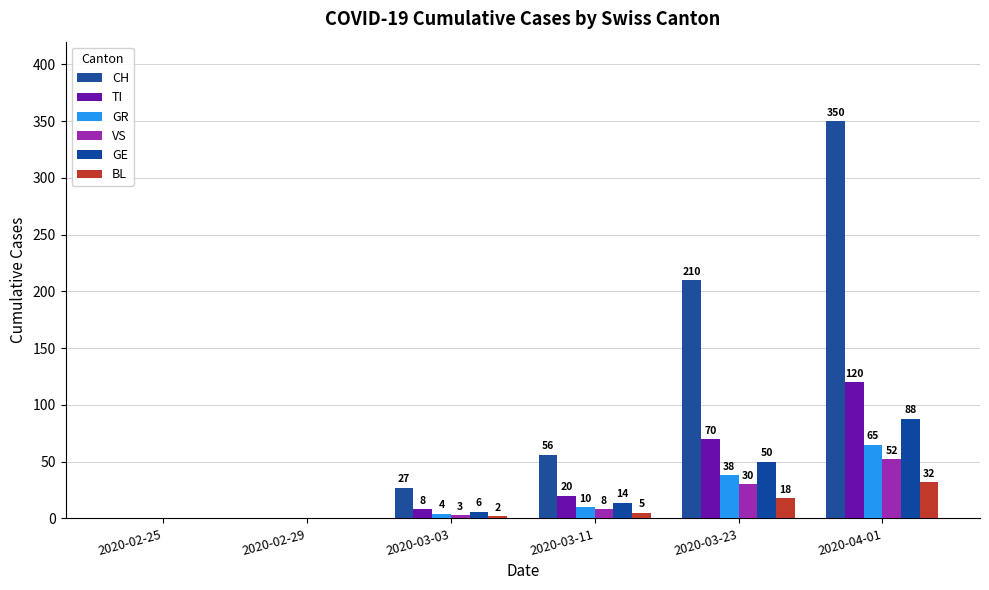

Which series changed the most between 2020-02-29 and 2020-04-01?

CH